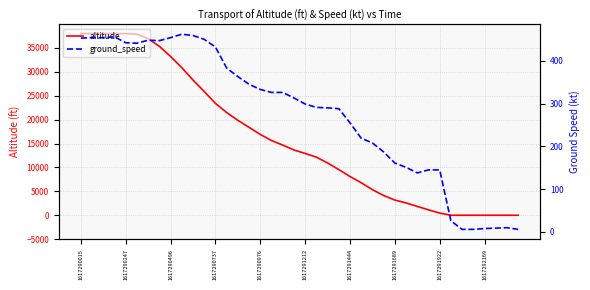

Is it true that altitude equals 33200 at 1617290496?

True